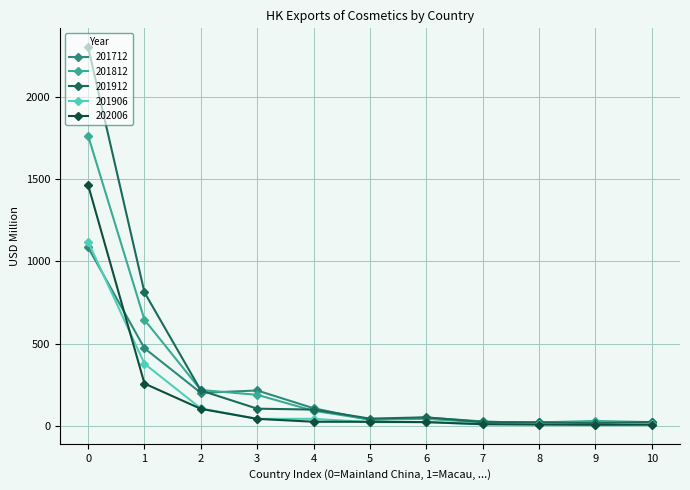

Which series has the widest spread of values?

201912